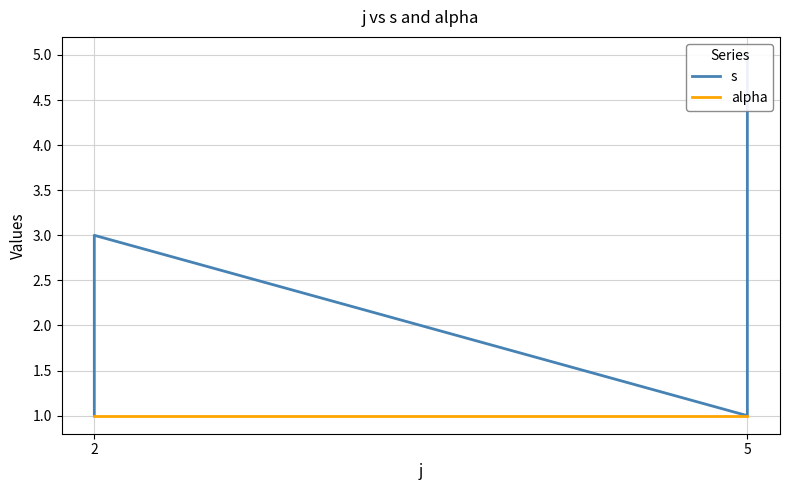

True or false: s and alpha cross at least once.

False